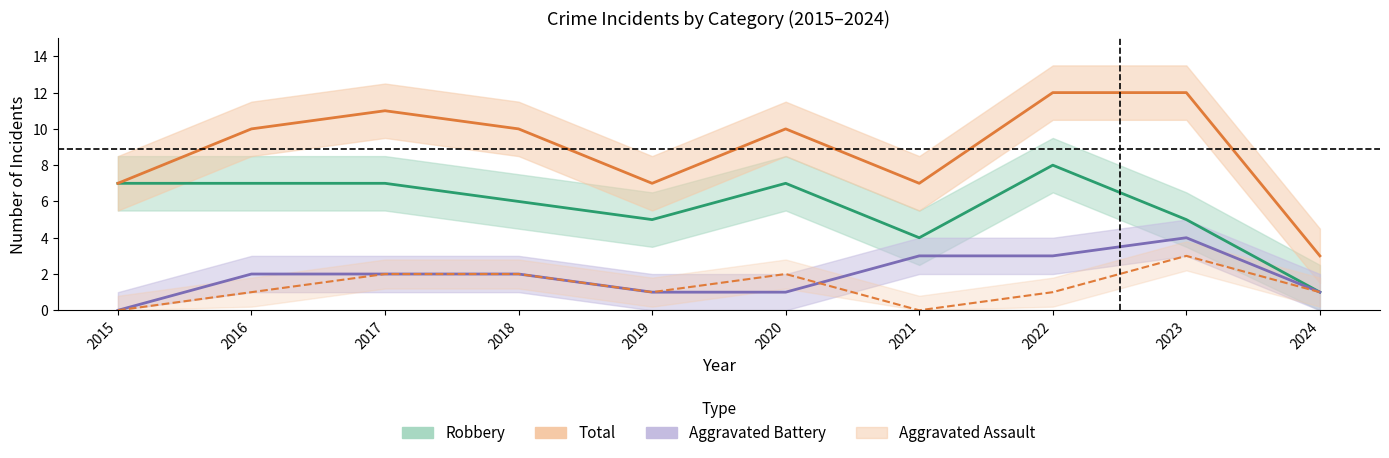

At which label is Aggravated Assault closest to 1?

2016